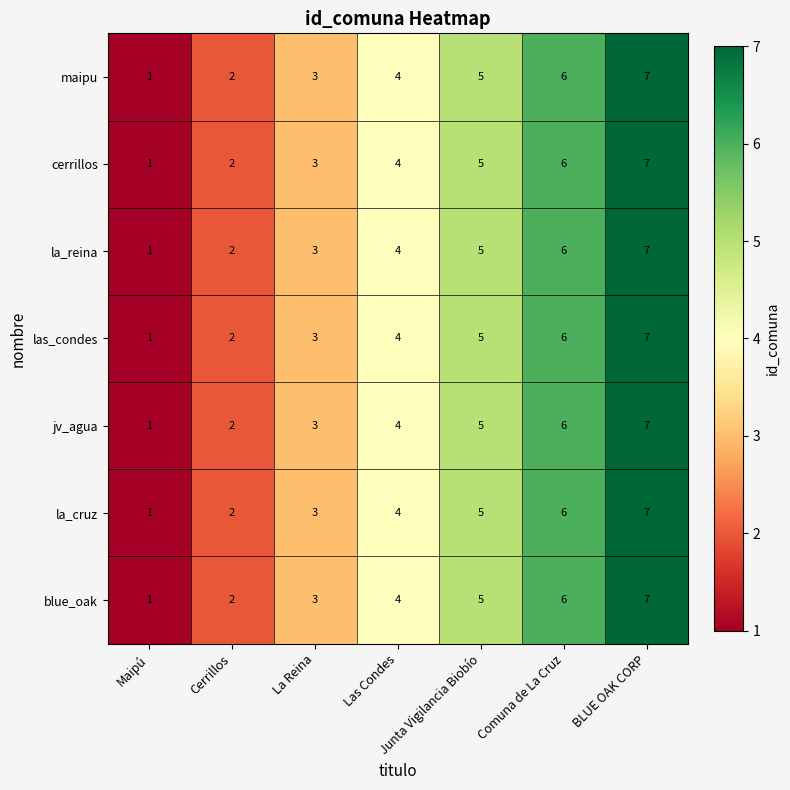

Count the jv_agua values in the range 2 to 6.

5